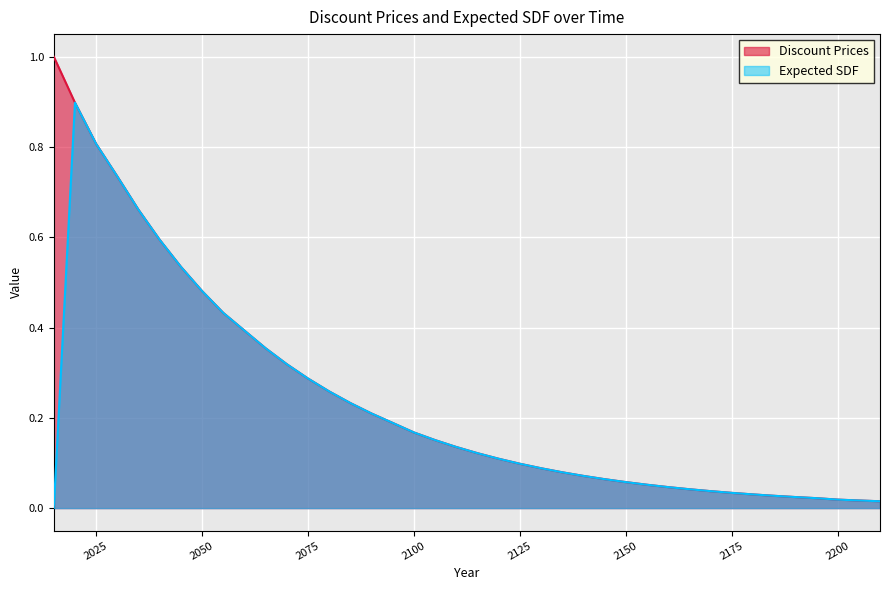

Which series has the widest spread of values?

Discount Prices